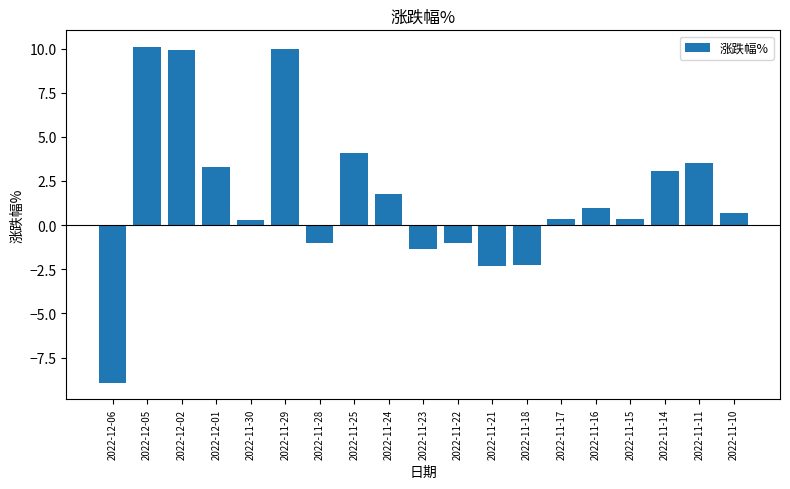

What is the greatest value displayed?

10.1